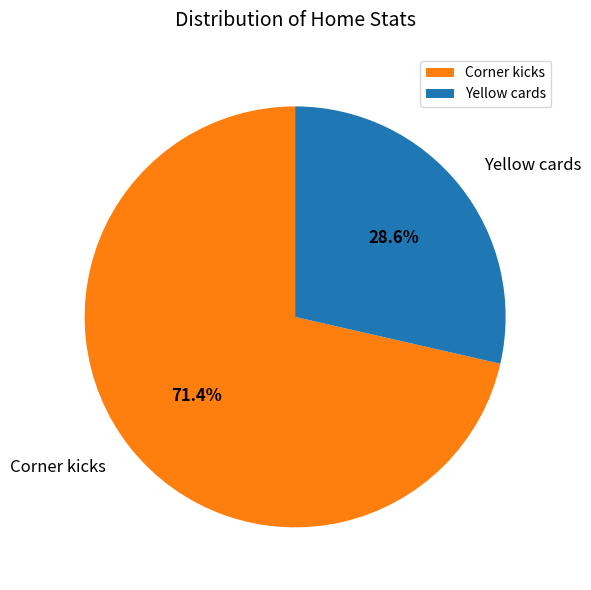

True or false: Corner kicks accounts for 71% of the total.

True